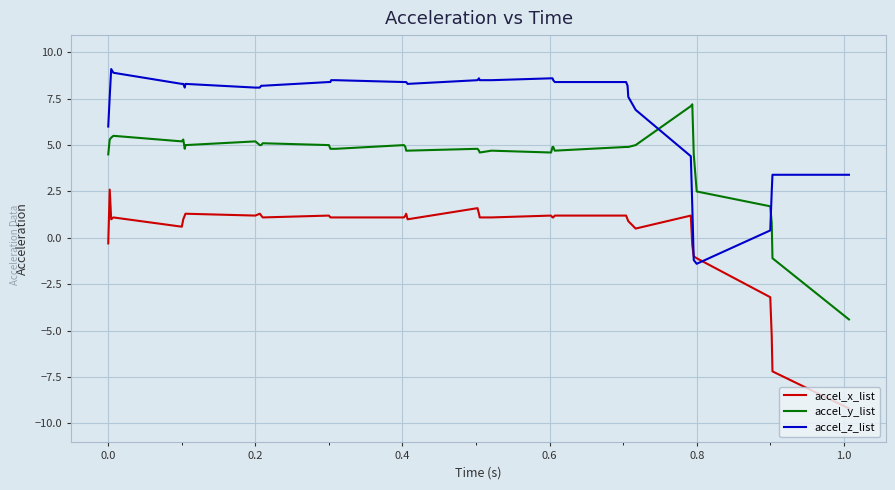

Reading left to right, list all the values displayed in this chart.

accel_x_list: -0.3	2.6	1.0	1.1	0.6	1.0	1.2	1.3	1.2	1.3	1.2	1.1	1.2	1.1	1.1	1.1	1.1	1.2	1.3	1.0	1.6	1.3	1.1	1.1	1.2	1.1	1.1	1.2	1.2	1.0	0.9	0.5	1.2	-0.4	-1.0	-1.1	-3.2	-5.3	-7.2	-9.2
accel_y_list: 4.5	5.3	5.4	5.5	5.2	5.3	4.8	5.0	5.2	5.0	5.0	5.1	5.0	4.8	4.8	4.8	5.0	4.9	4.7	4.7	4.8	4.7	4.6	4.7	4.6	4.9	4.9	4.7	4.9	4.9	4.9	5.0	7.1	7.2	4.5	2.5	1.7	0.8	-1.1	-4.4
accel_z_list: 6.0	7.6	9.1	8.9	8.3	8.3	8.1	8.3	8.1	8.1	8.2	8.2	8.4	8.4	8.5	8.5	8.4	8.4	8.4	8.3	8.5	8.6	8.5	8.5	8.6	8.6	8.5	8.4	8.4	8.2	7.6	6.9	4.4	1.7	-1.2	-1.4	0.4	2.5	3.4	3.4